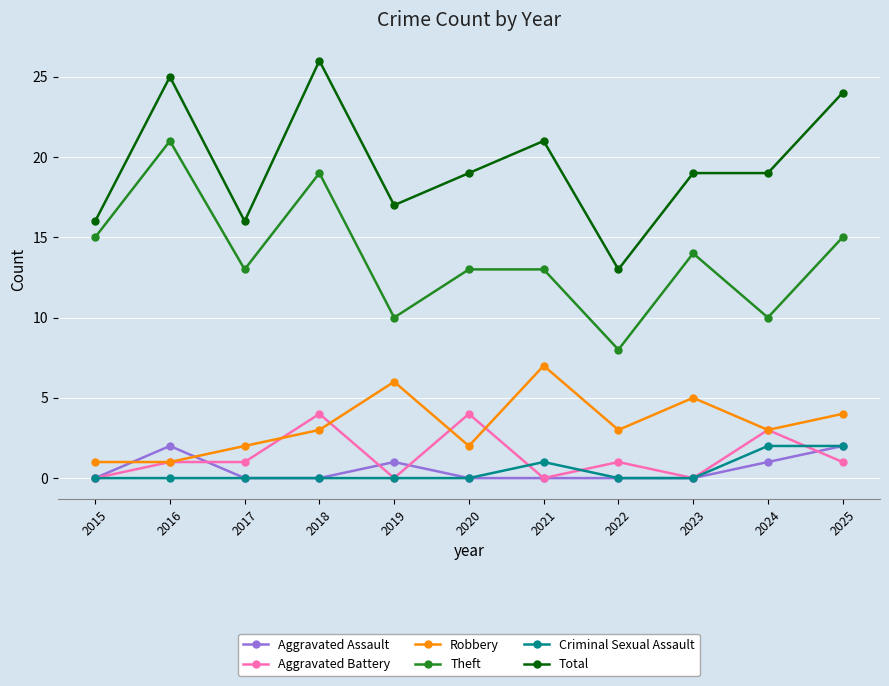

Reading left to right, extract all data points from this chart.

Aggravated Assault: 0	2	0	0	1	0	0	0	0	1	2
Aggravated Battery: 0	1	1	4	0	4	0	1	0	3	1
Robbery: 1	1	2	3	6	2	7	3	5	3	4
Theft: 15	21	13	19	10	13	13	8	14	10	15
Criminal Sexual Assault: 0	0	0	0	0	0	1	0	0	2	2
Total: 16	25	16	26	17	19	21	13	19	19	24